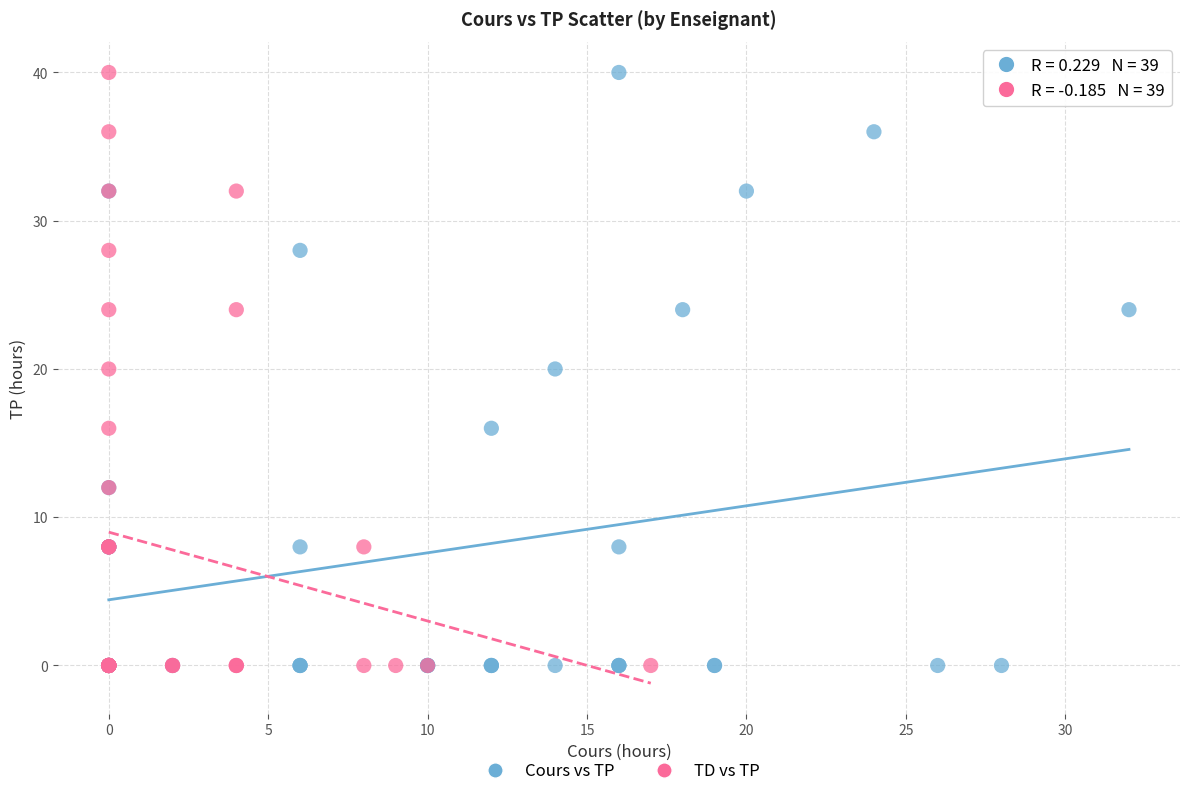

What are all the series names shown in the legend?

Cours vs TP, TD vs TP